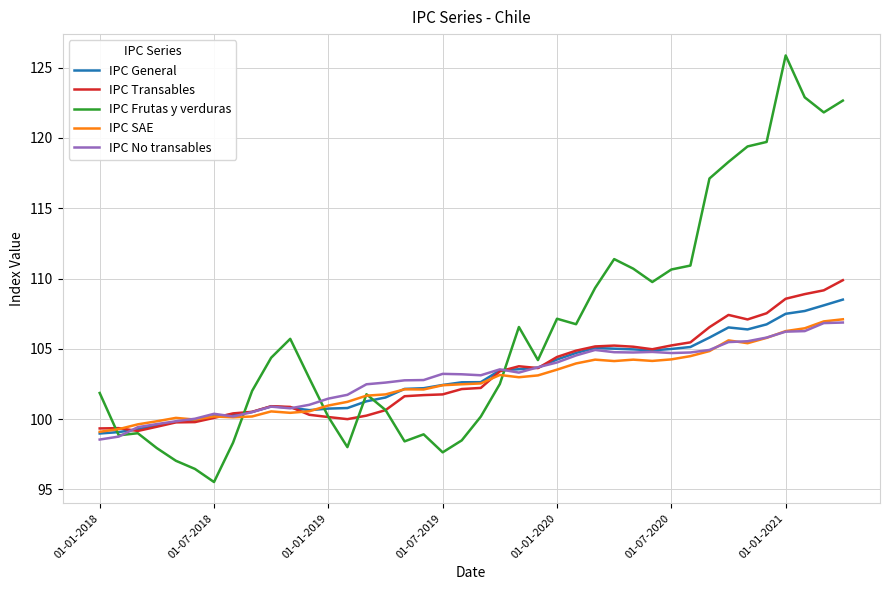

How many intersections are there between IPC No transables and IPC Frutas y verduras?

4